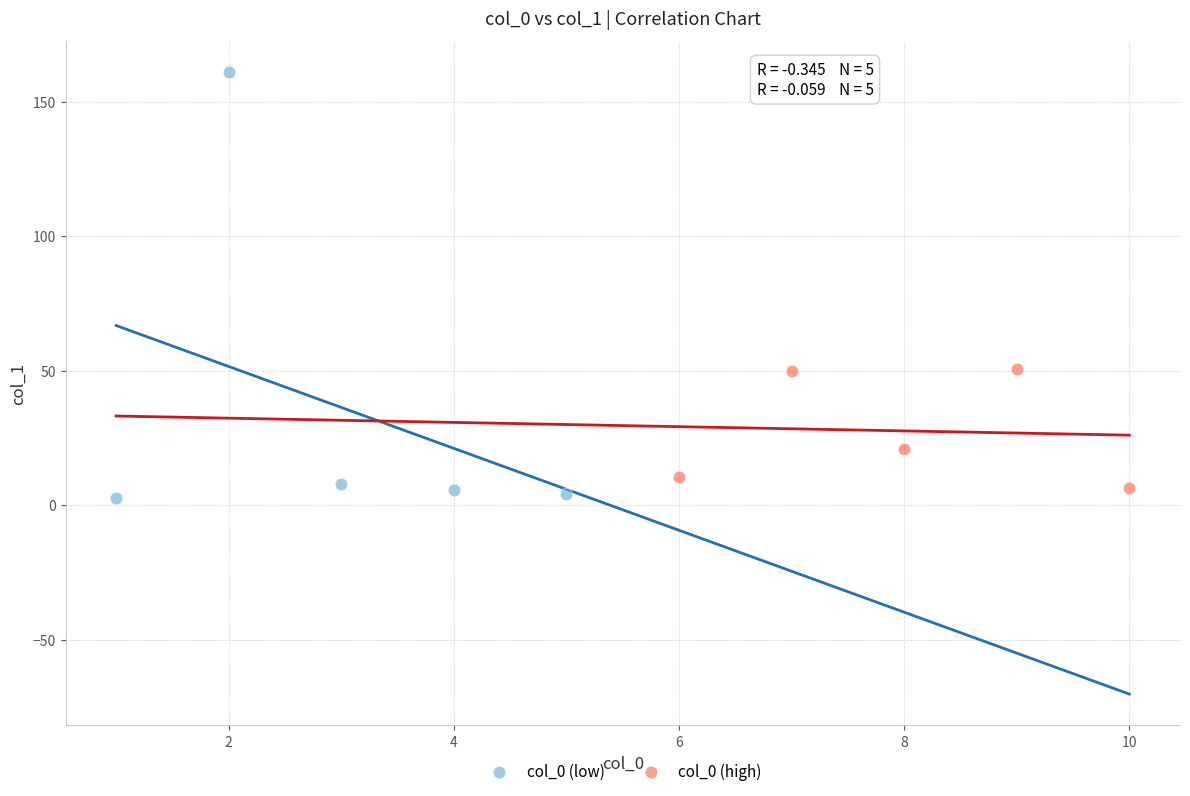

Which series has the largest Y range (max minus min)?

col_0 (low)